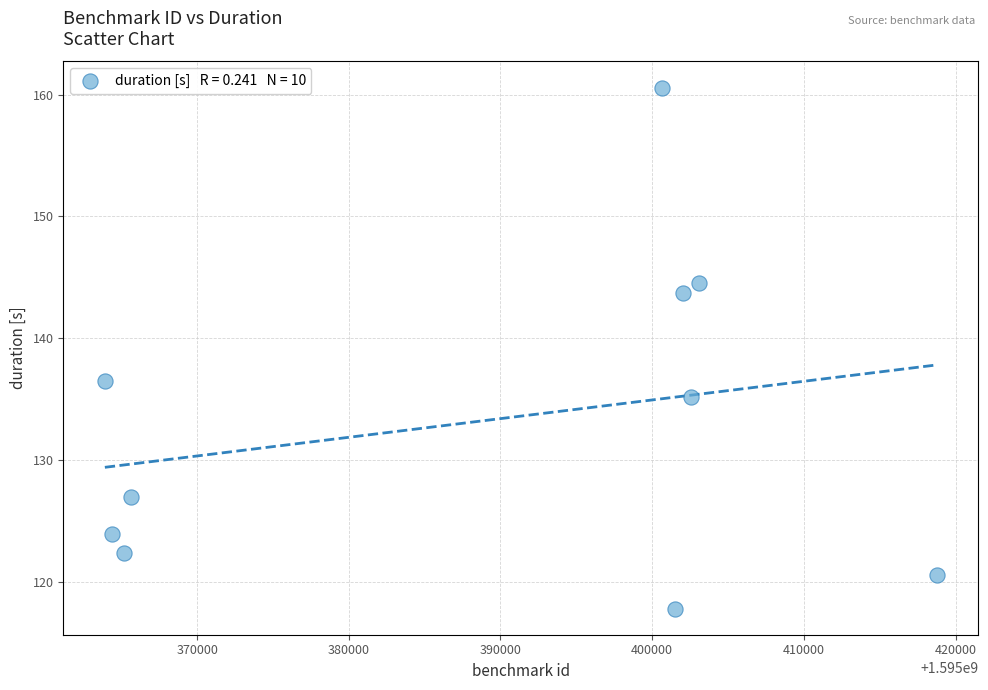

What is the average Y value?

133.2